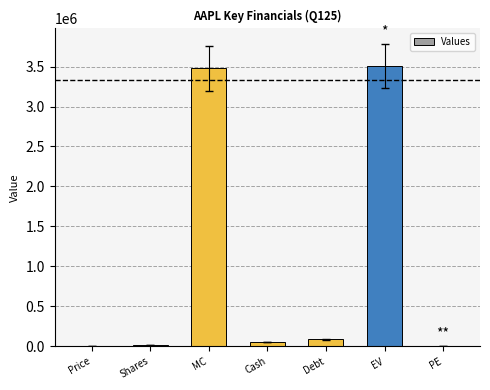

What is the sum of all values?

7136574.2